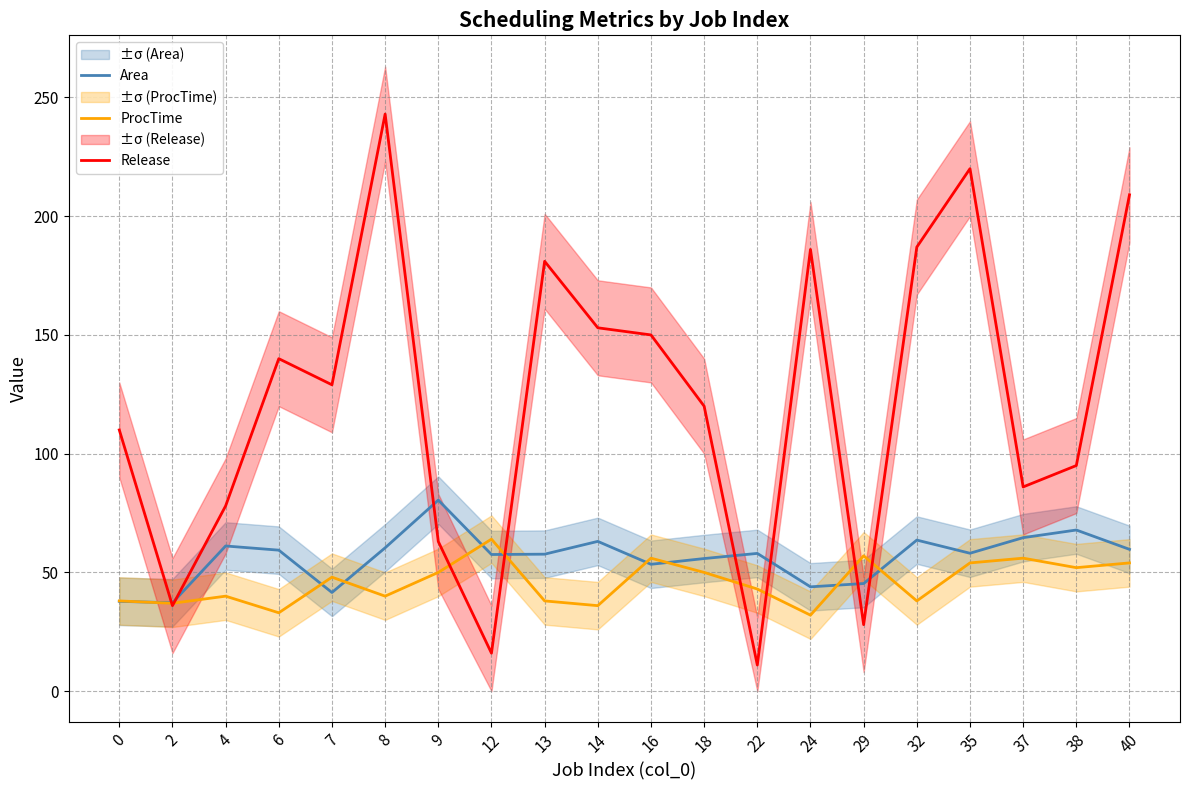

In Area, how many points are lower than both neighbors (excluding endpoints)?

6